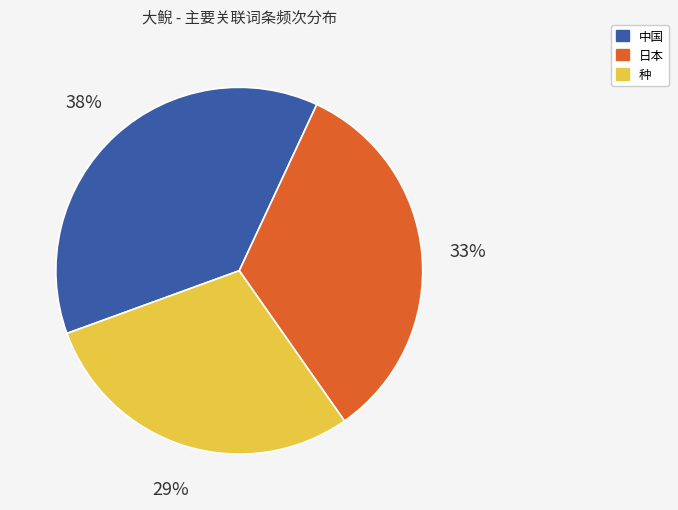

How many slices are in this pie chart?

3